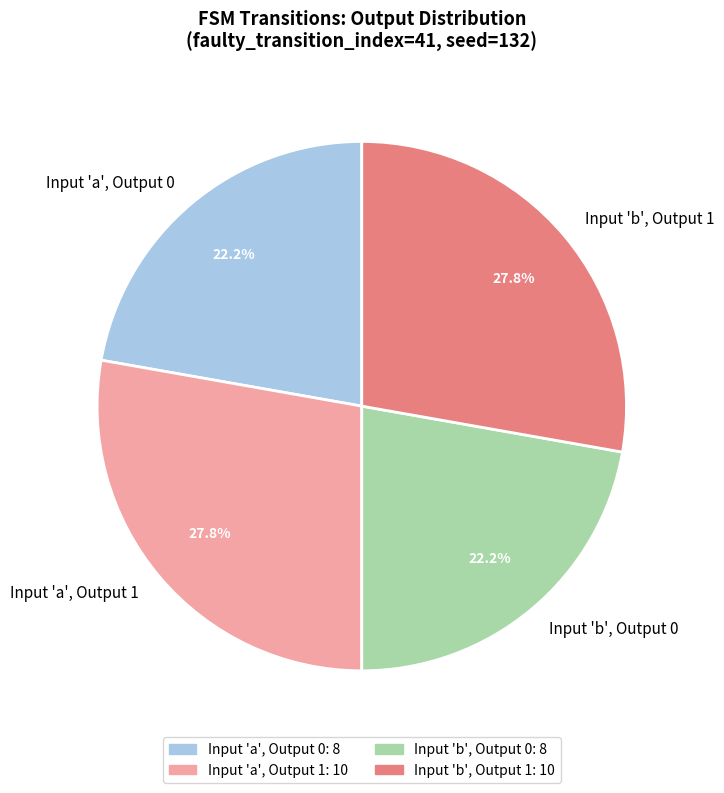

Is Input 'a', Output 0 the majority of the pie?

No